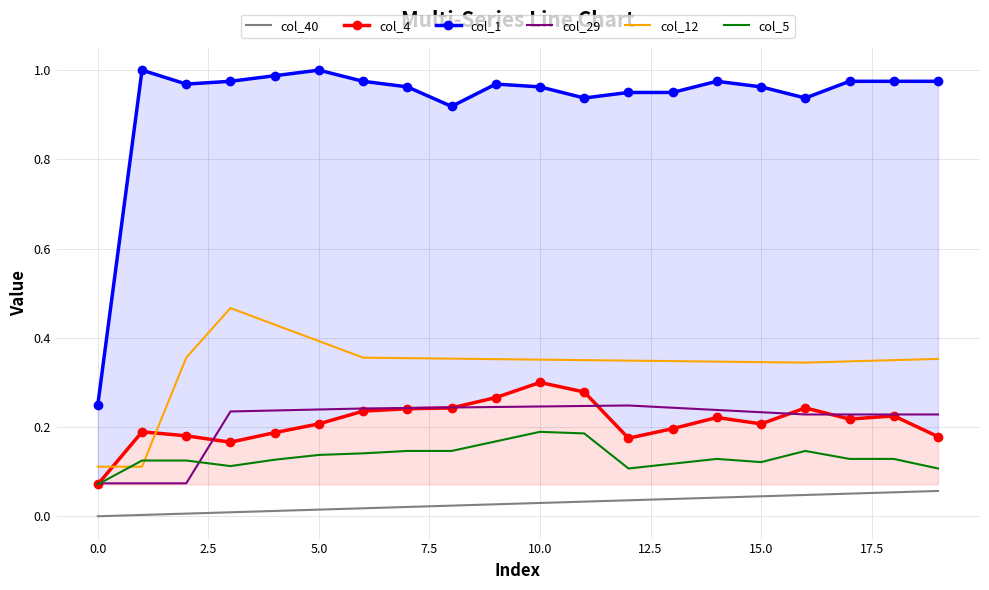

True or false: col_5 and col_40 intersect in this chart.

False